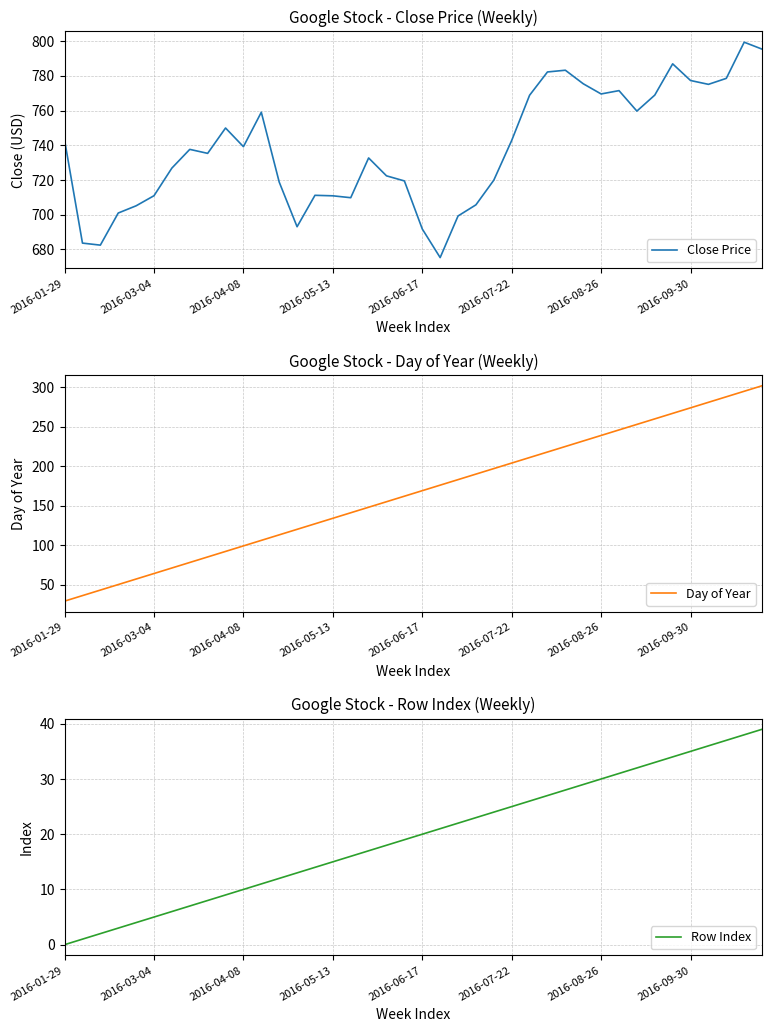

Does the chart have visible grid lines?

Yes